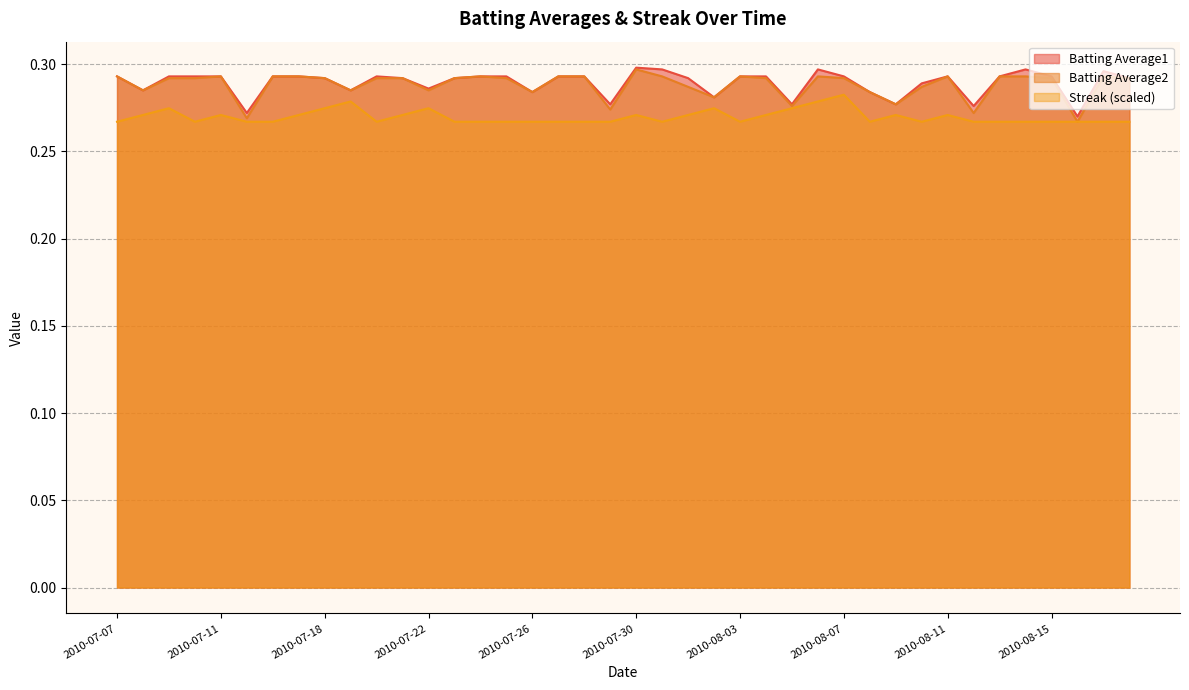

At which category does the chart reach its minimum across all series?

2010-08-16